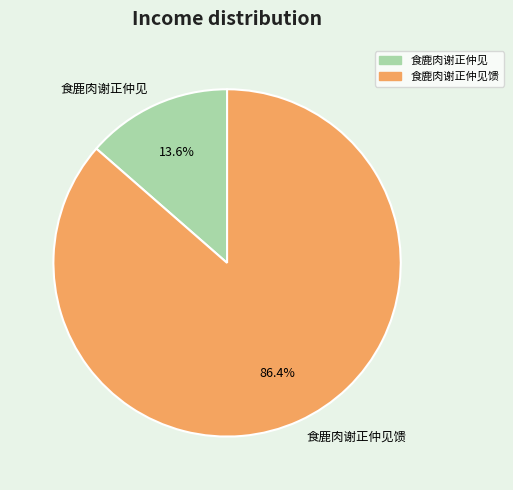

What is the ratio of the value at 食鹿肉谢正仲见 to the value at 食鹿肉谢正仲见馈?

0.2